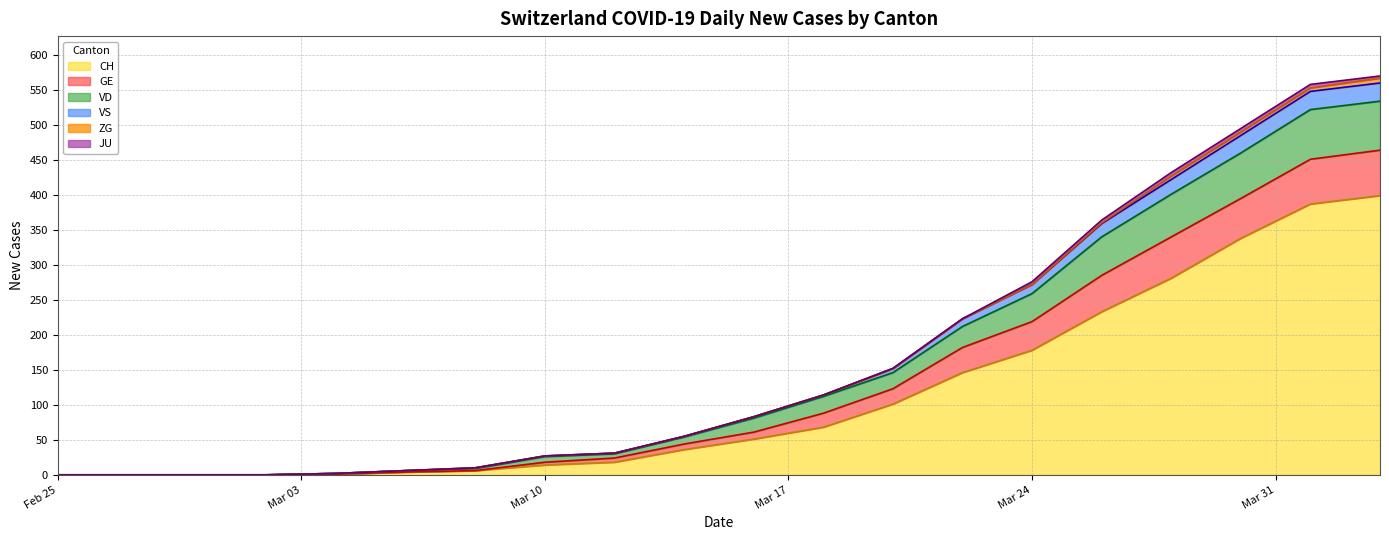

True or false: VS has a value of 0 at 2020-02-27.

True